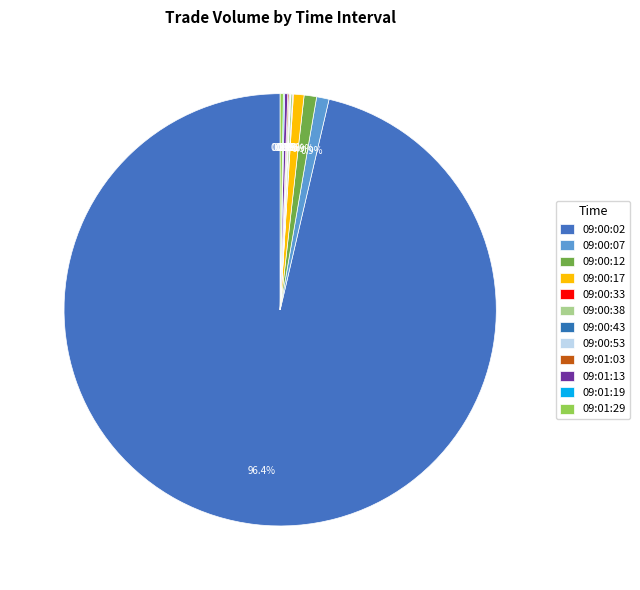

How many slices are in this pie chart?

12